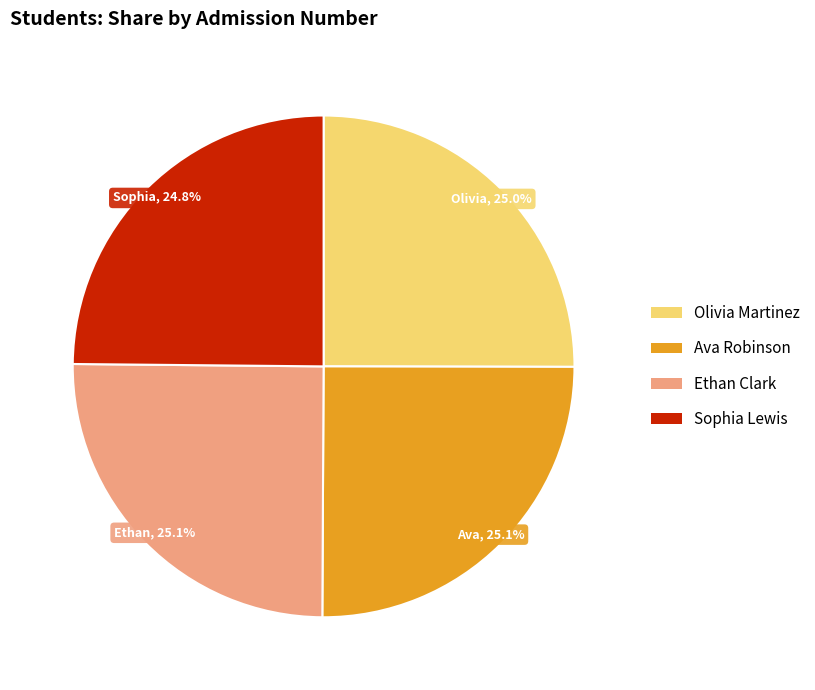

Does any single category account for the majority?

No